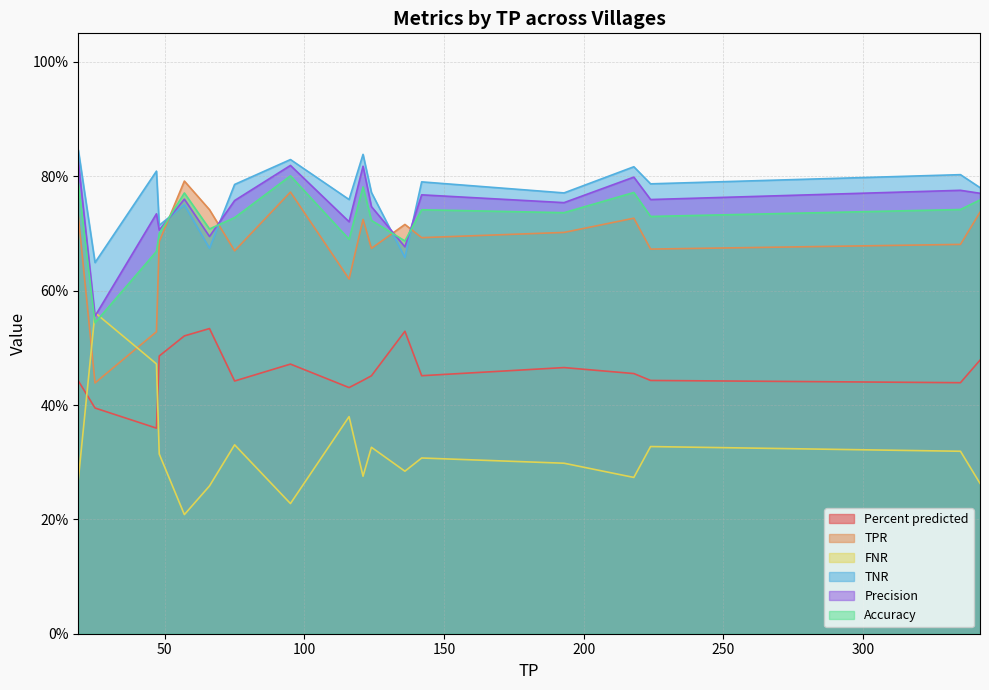

What is the difference between the maximum and second lowest values in the Percent predicted series?

0.1